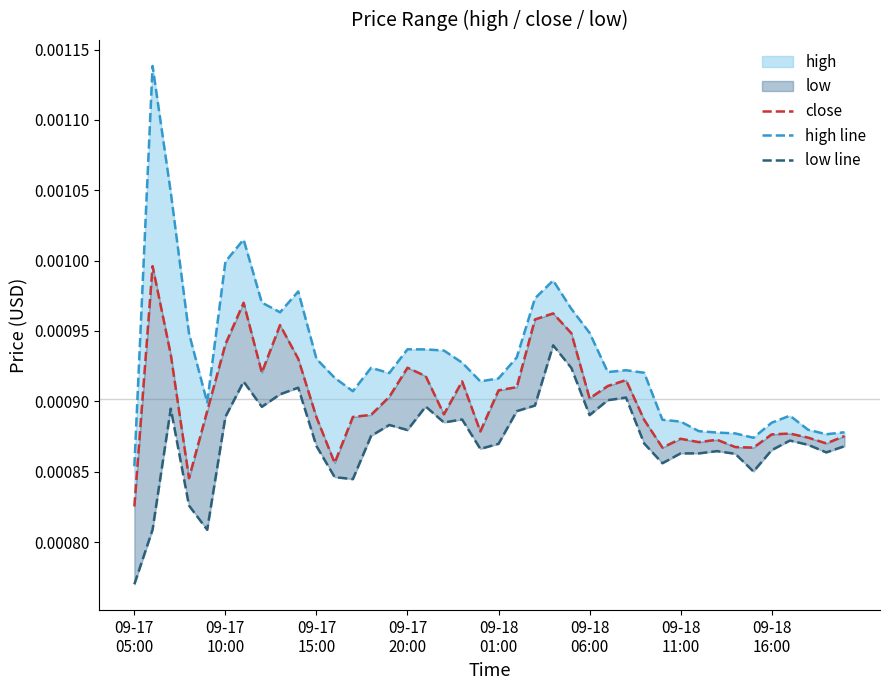

True or false: close has more than 2 points higher than both neighbors.

True